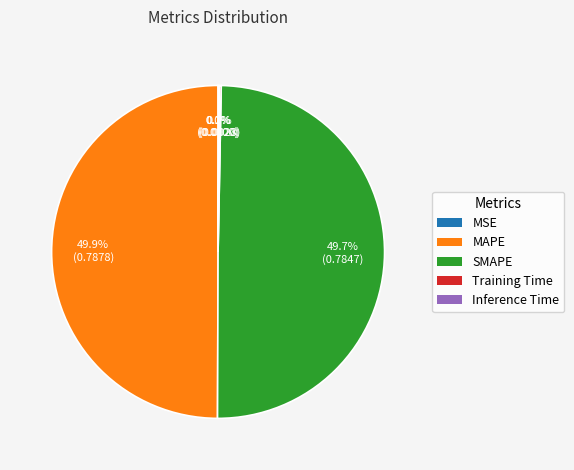

Combined, do SMAPE and MAPE account for over 50%?

Yes